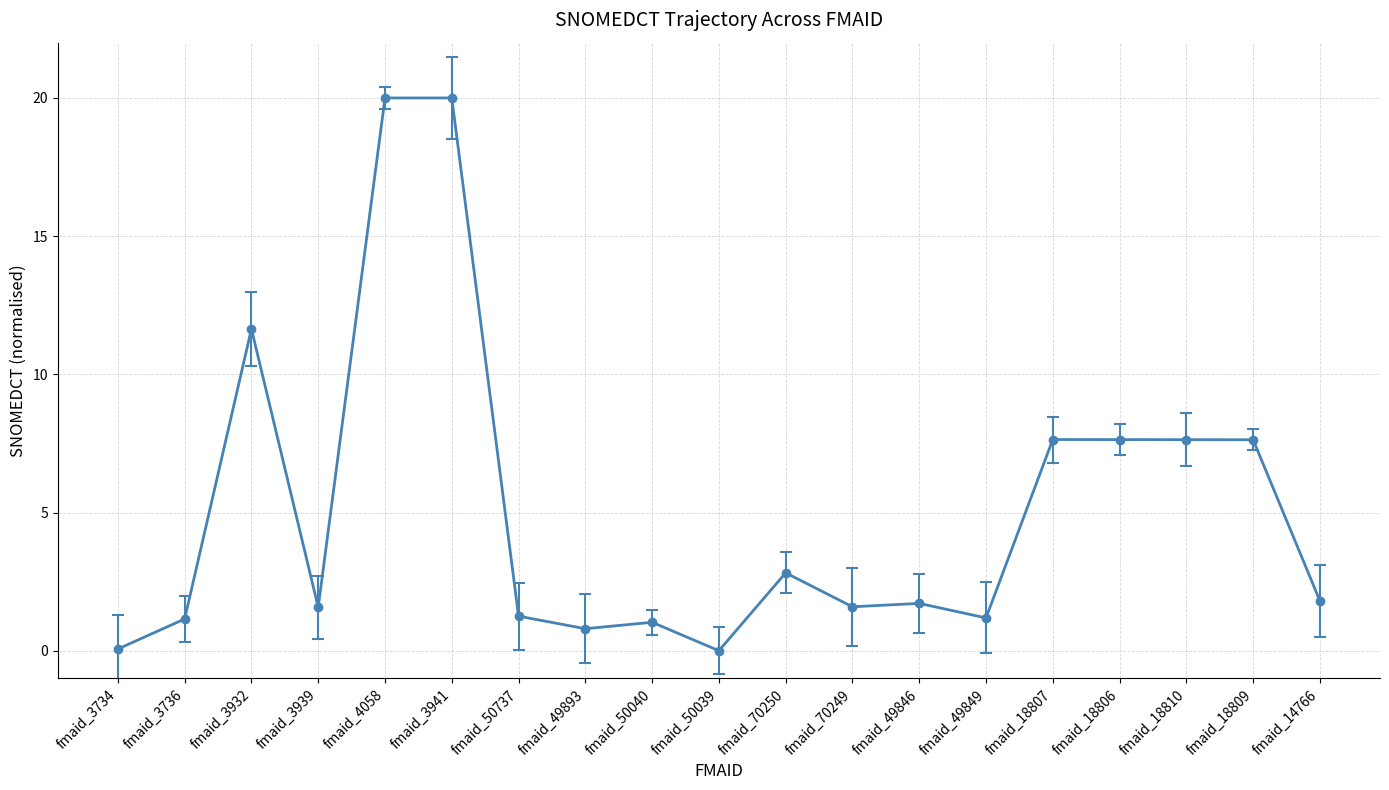

True or false: the data shows 1.3 at fmaid_70250.

False